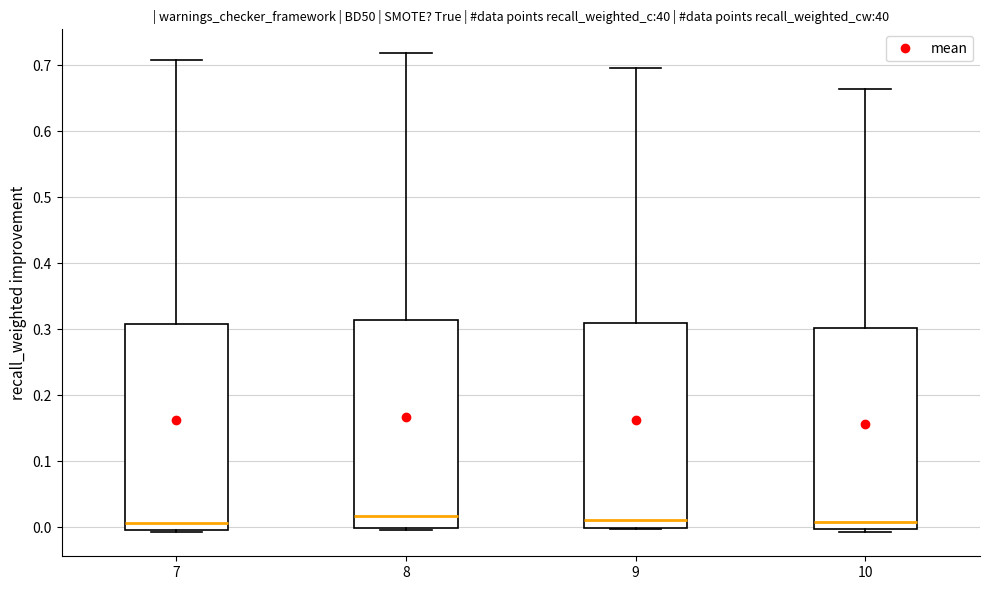

Reading left to right, read every box against the y-axis: the position of its median line, the range the box covers, and the ends of its whiskers. The values are not printed on the chart, so give them approximately, as read against the axis.

7: median 0.01, box 0.00 to 0.31, whiskers -0.01 to 0.71
8: median 0.02, box 0.00 to 0.31, whiskers 0.00 (just below the box's lower edge) to 0.72
9: median 0.01, box 0.00 to 0.31, whiskers 0.00 to 0.70
10: median 0.01, box 0.00 to 0.30, whiskers -0.01 to 0.66